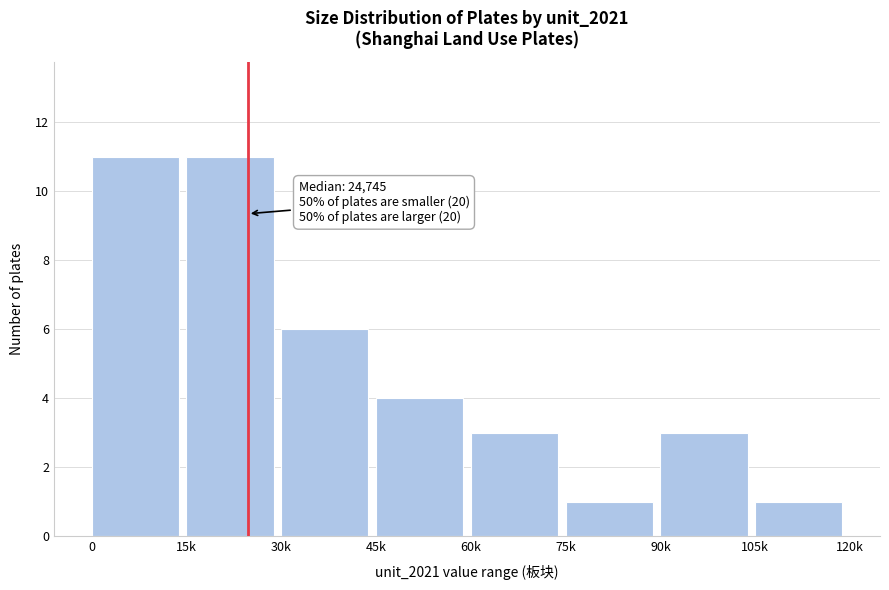

Reading right to left, list all the values displayed in this chart.

105k=1	90k=3	75k=1	60k=3	45k=4	30k=6	15k=11	0=11